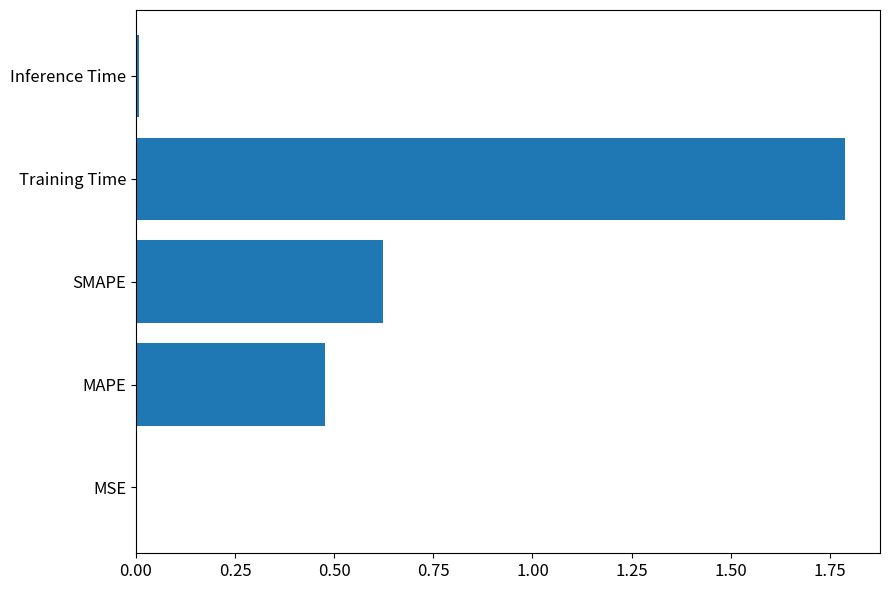

What is the sum of all values?

2.9